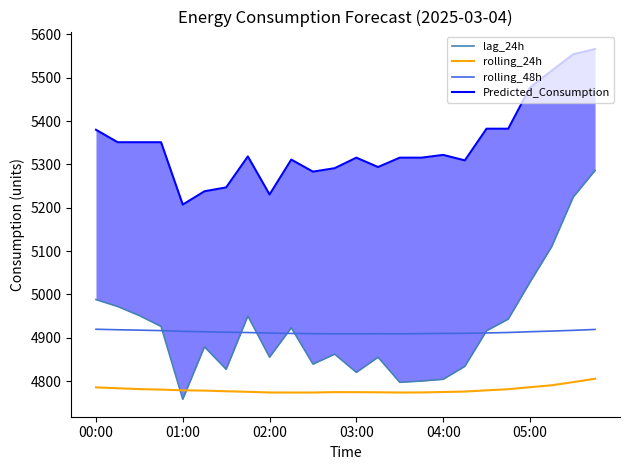

True or false: rolling_24h and rolling_48h cross at least once.

False